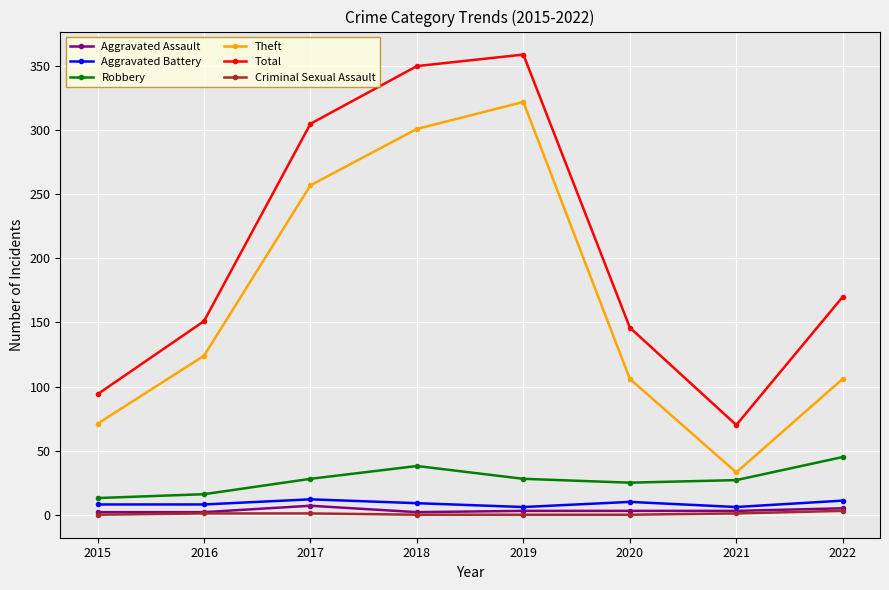

The value of Total at 2017 is 305. True or false?

True